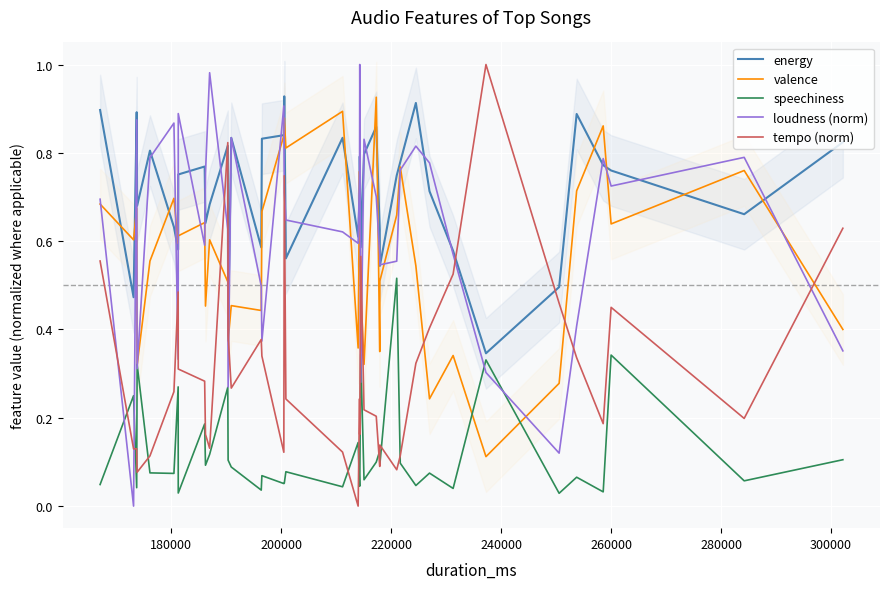

True or false: loudness (norm) and tempo (norm) cross at least once.

True